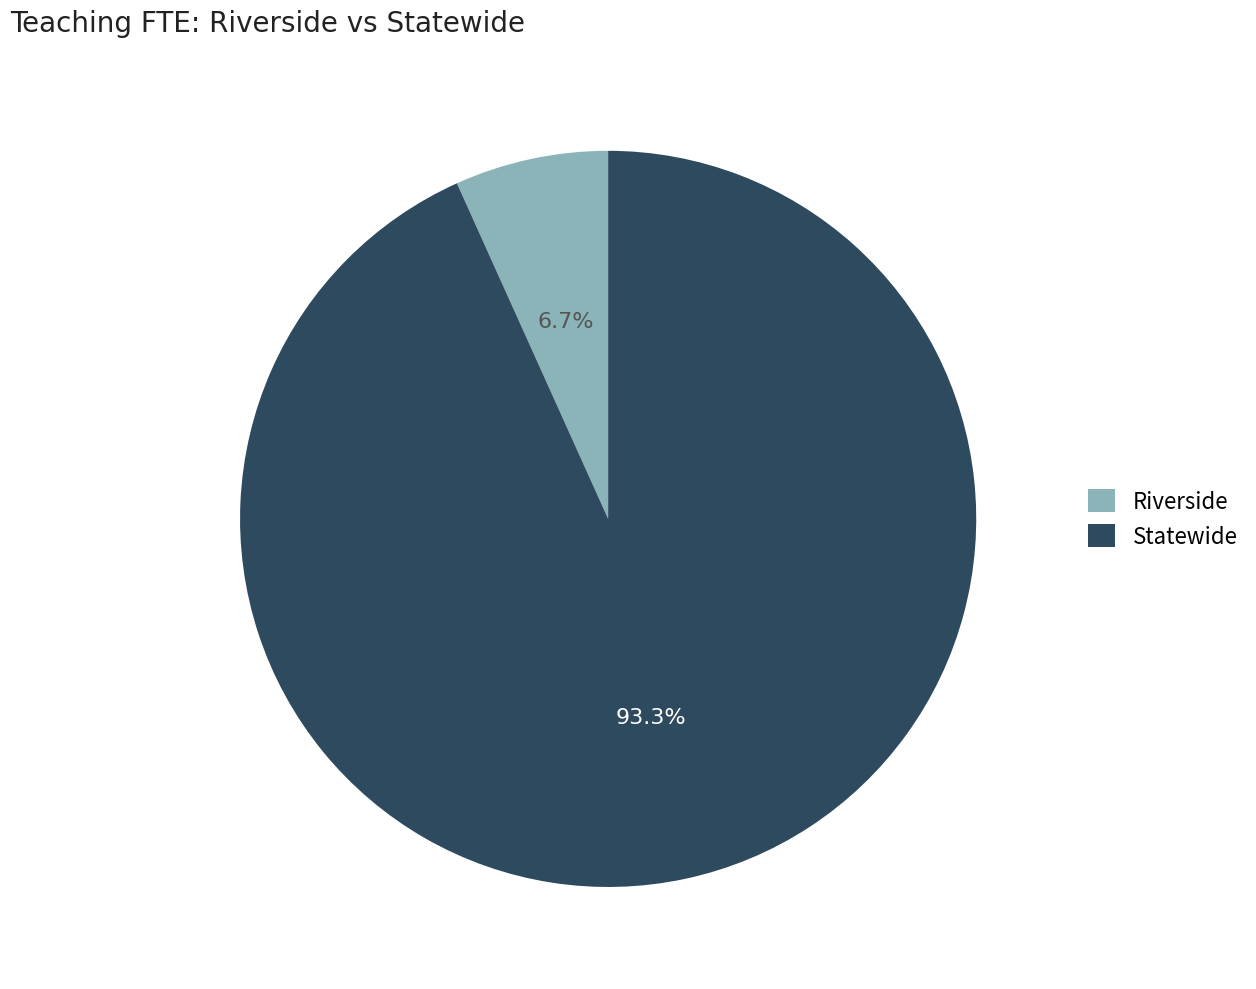

The Statewide slice represents 99% of the pie. True or false?

False